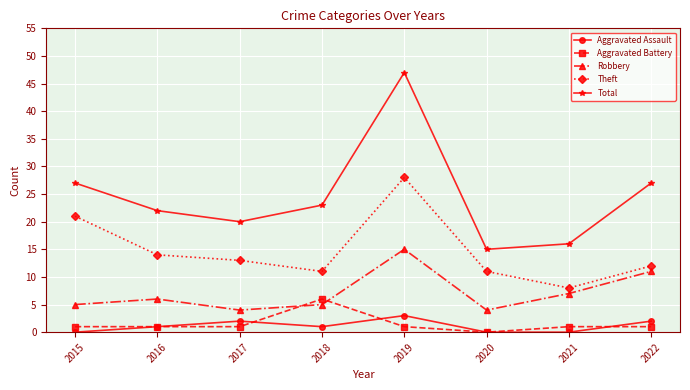

Reading left to right, list all the values displayed in this chart.

Aggravated Assault: 2015=0	2016=1	2017=2	2018=1	2019=3	2020=0	2021=0	2022=2
Aggravated Battery: 2015=1	2016=1	2017=1	2018=6	2019=1	2020=0	2021=1	2022=1
Robbery: 2015=5	2016=6	2017=4	2018=5	2019=15	2020=4	2021=7	2022=11
Theft: 2015=21	2016=14	2017=13	2018=11	2019=28	2020=11	2021=8	2022=12
Total: 2015=27	2016=22	2017=20	2018=23	2019=47	2020=15	2021=16	2022=27